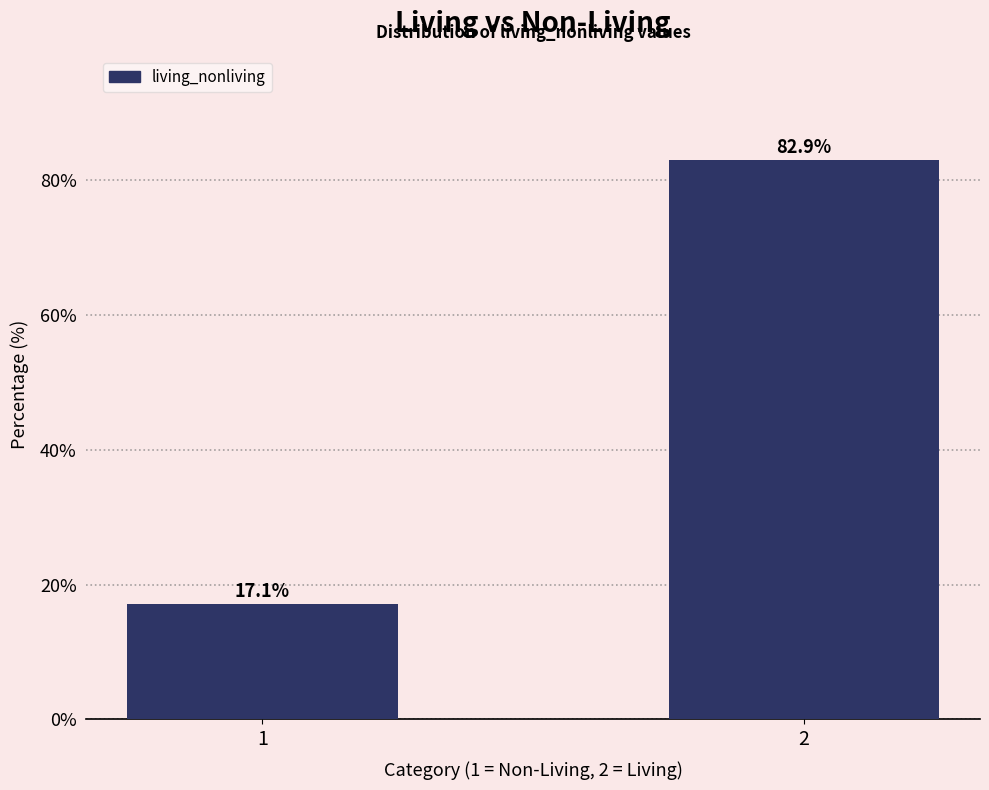

Reading right to left, transcribe all the data shown in this chart.

2=82.9	1=17.1